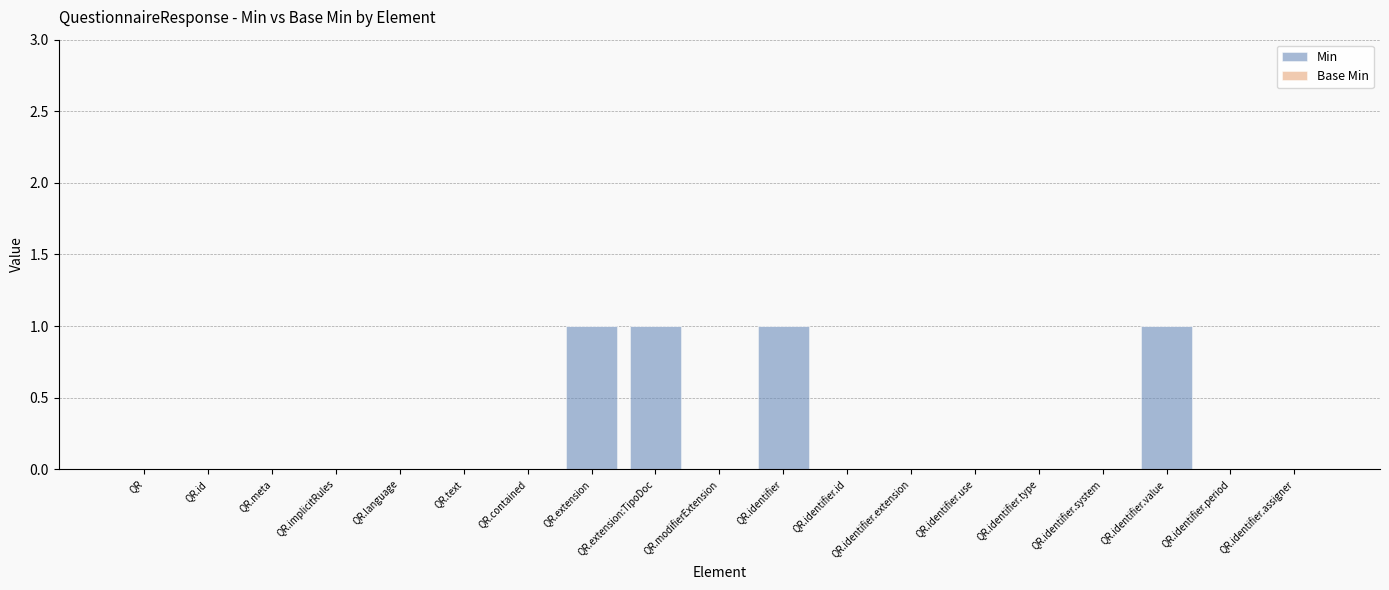

Approximately how many times larger is the value at QR.extension compared to QR.extension:TipoDoc?

1.0